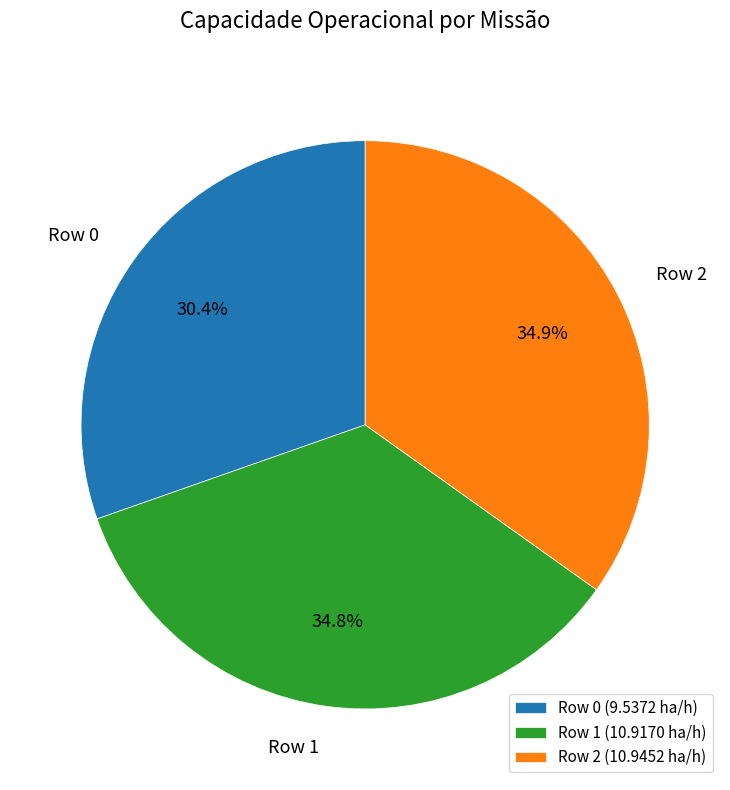

Approximately how many times larger is the value at Row 0 compared to Row 2?

0.9